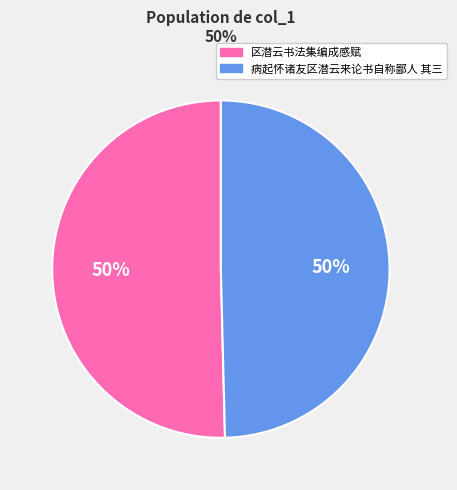

To the nearest percent, what is the average slice percentage?

50%